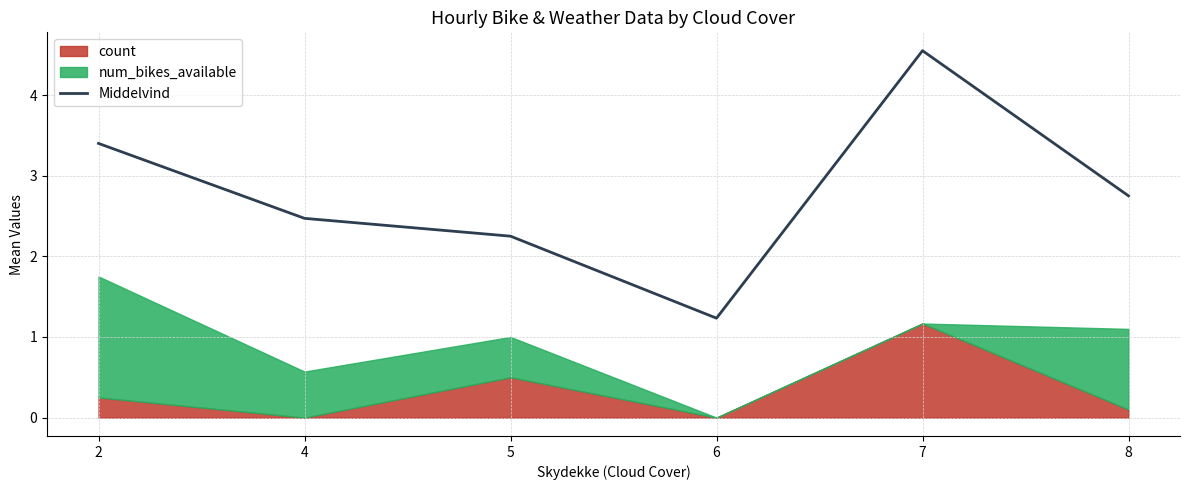

Which category has the lowest value across all series?

6